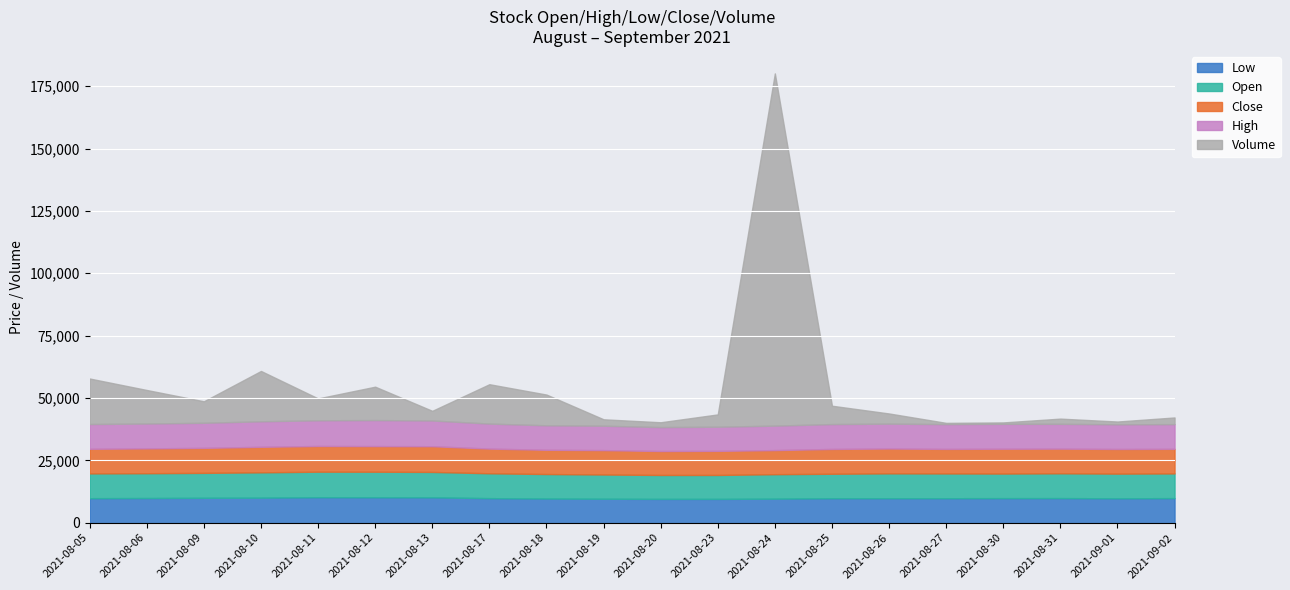

What is the value of the Volume point at the 7th from the left?

3869